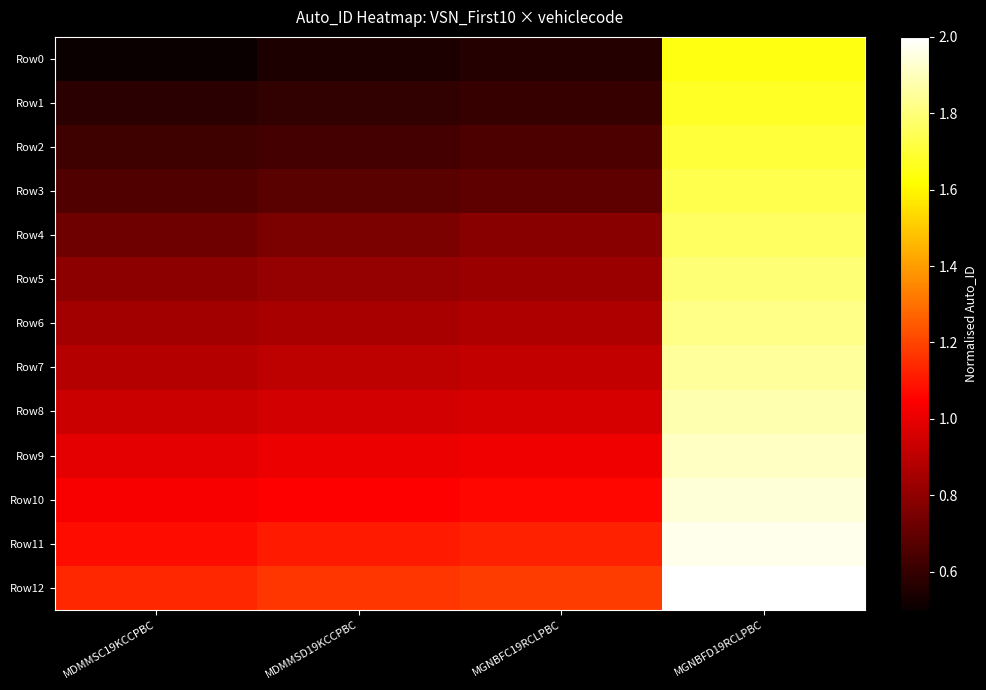

Reading left to right, list all the values displayed in this chart.

Row0: MDMMSC19KCCPBC=0.5	MDMMSD19KCCPBC=0.5	MGNBFC19RCLPBC=0.6	MGNBFD19RCLPBC=1.6
Row1: MDMMSC19KCCPBC=0.6	MDMMSD19KCCPBC=0.6	MGNBFC19RCLPBC=0.6	MGNBFD19RCLPBC=1.7
Row2: MDMMSC19KCCPBC=0.6	MDMMSD19KCCPBC=0.6	MGNBFC19RCLPBC=0.6	MGNBFD19RCLPBC=1.7
Row3: MDMMSC19KCCPBC=0.7	MDMMSD19KCCPBC=0.7	MGNBFC19RCLPBC=0.7	MGNBFD19RCLPBC=1.7
Row4: MDMMSC19KCCPBC=0.7	MDMMSD19KCCPBC=0.8	MGNBFC19RCLPBC=0.8	MGNBFD19RCLPBC=1.8
Row5: MDMMSC19KCCPBC=0.8	MDMMSD19KCCPBC=0.8	MGNBFC19RCLPBC=0.8	MGNBFD19RCLPBC=1.8
Row6: MDMMSC19KCCPBC=0.8	MDMMSD19KCCPBC=0.9	MGNBFC19RCLPBC=0.9	MGNBFD19RCLPBC=1.8
Row7: MDMMSC19KCCPBC=0.9	MDMMSD19KCCPBC=0.9	MGNBFC19RCLPBC=0.9	MGNBFD19RCLPBC=1.9
Row8: MDMMSC19KCCPBC=0.9	MDMMSD19KCCPBC=0.9	MGNBFC19RCLPBC=1.0	MGNBFD19RCLPBC=1.9
Row9: MDMMSC19KCCPBC=1.0	MDMMSD19KCCPBC=1.0	MGNBFC19RCLPBC=1.0	MGNBFD19RCLPBC=1.9
Row10: MDMMSC19KCCPBC=1.0	MDMMSD19KCCPBC=1.0	MGNBFC19RCLPBC=1.1	MGNBFD19RCLPBC=1.9
Row11: MDMMSC19KCCPBC=1.1	MDMMSD19KCCPBC=1.1	MGNBFC19RCLPBC=1.1	MGNBFD19RCLPBC=2.0
Row12: MDMMSC19KCCPBC=1.1	MDMMSD19KCCPBC=1.2	MGNBFC19RCLPBC=1.2	MGNBFD19RCLPBC=2.0